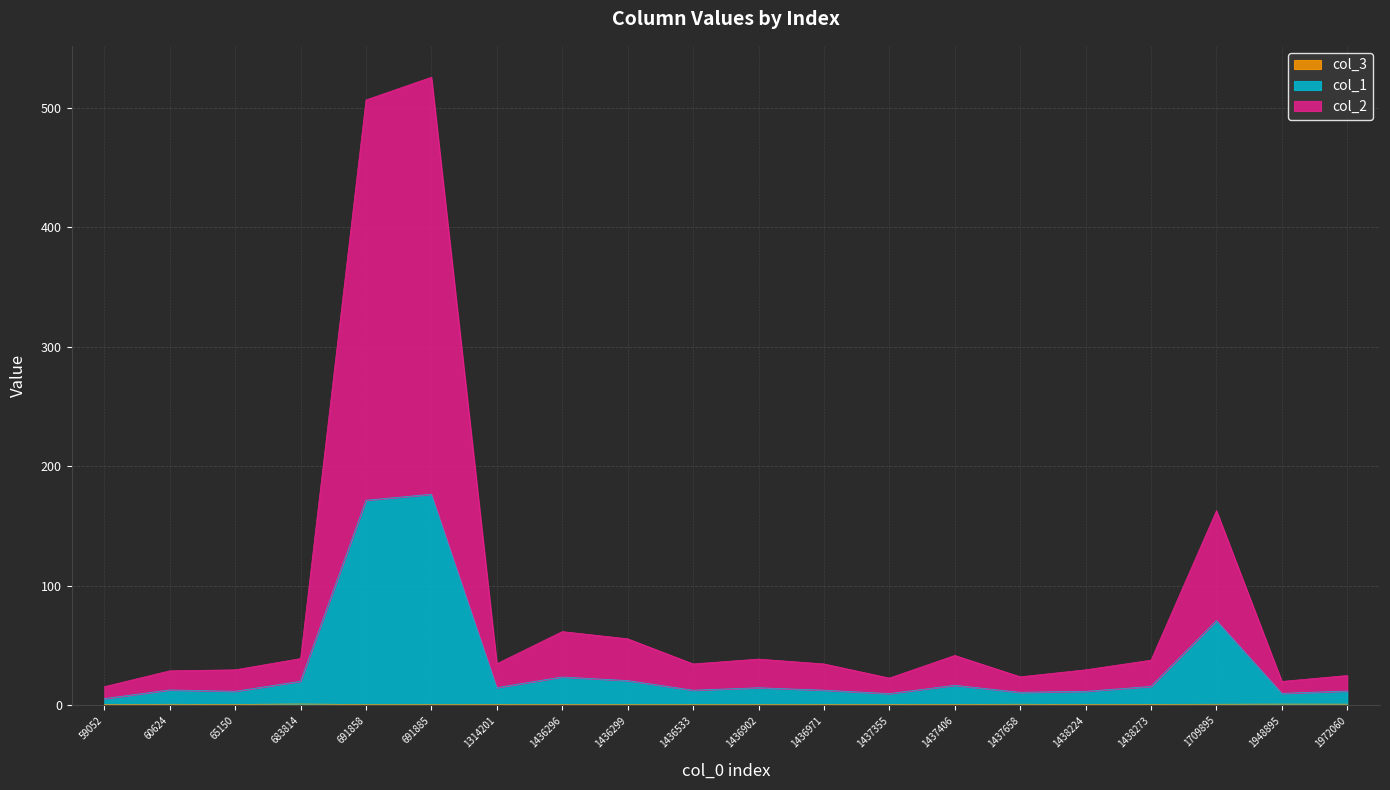

True or false: col_1 and col_2 intersect in this chart.

False